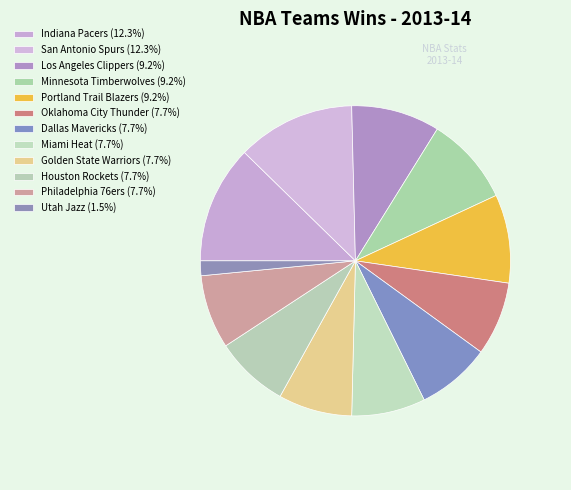

Count the number of slices in the pie.

12